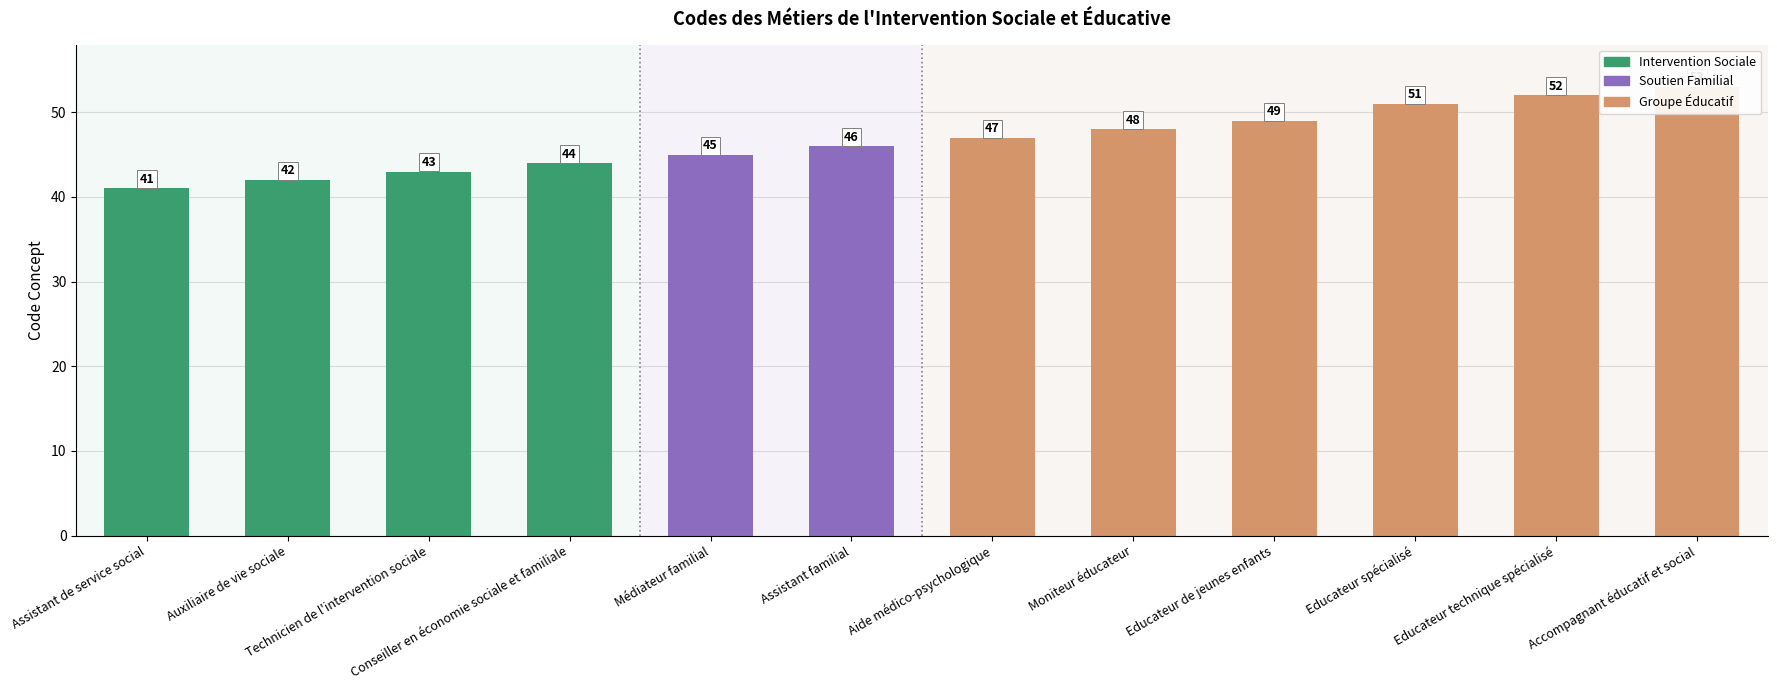

What position from the right is Assistant de service social?

12